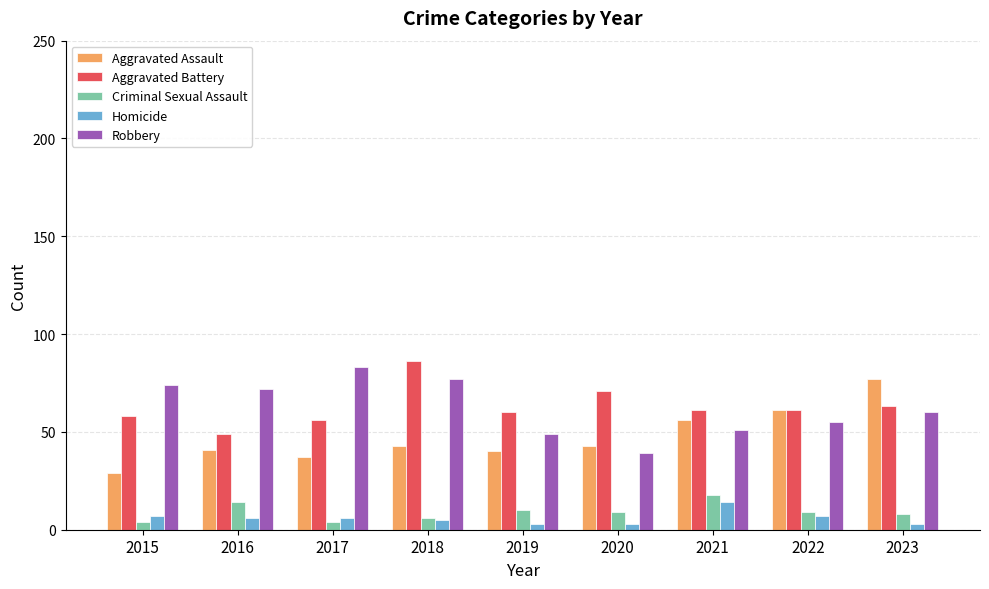

At how many categories does at least one series exceed 3?

9